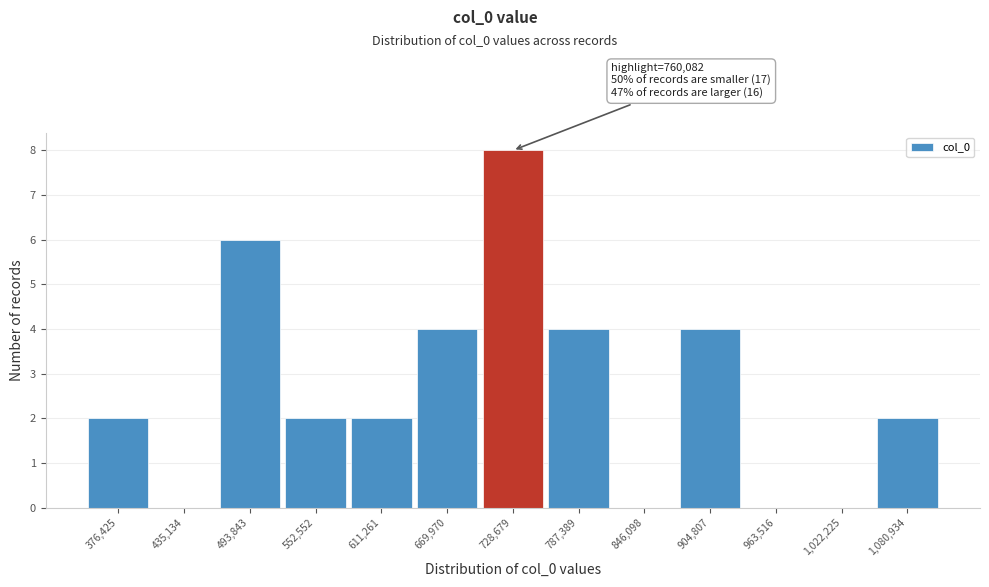

Reading left to right, what are all the values shown in this chart?

376,425=2	435,134=0	493,843=6	552,552=2	611,261=2	669,970=4	728,679=8	787,389=4	846,098=0	904,807=4	963,516=0	1,022,225=0	1,080,934=2